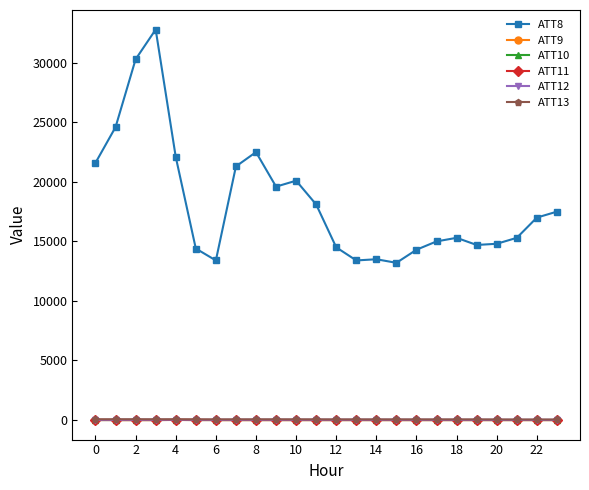

What is the label of the 11th point from the right?

13